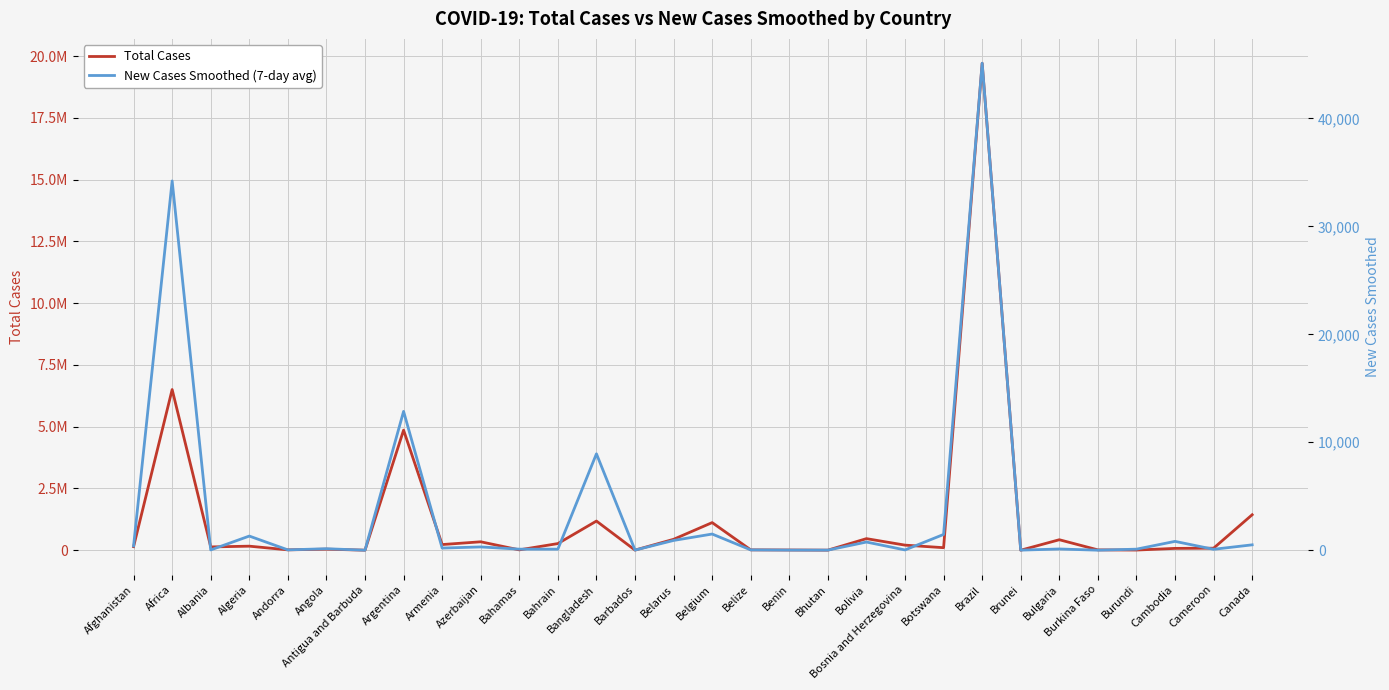

Reading left to right, extract all data points from this chart.

Total Cases: 144285.0	6502260.0	132891.0	163660.0	14577.0	41879.0	1280.0	4859170.0	228910.0	340715.0	14252.0	268626.0	1179827.0	4353.0	441356.0	1117697.0	13983.0	8324.0	2489.0	468423.0	205495.0	102124.0	19707662.0	333.0	423879.0	13550.0	6573.0	73701.0	82064.0	1434866.0
New Cases Smoothed (7-day avg): 399.4	34213.3	27.7	1310.6	31.1	139.0	0.7	12861.1	198.3	304.1	98.0	96.7	8931.0	12.0	905.1	1498.4	30.1	11.4	8.9	756.9	26.0	1460.3	45116.7	7.1	114.4	2.0	97.0	818.6	85.3	498.3